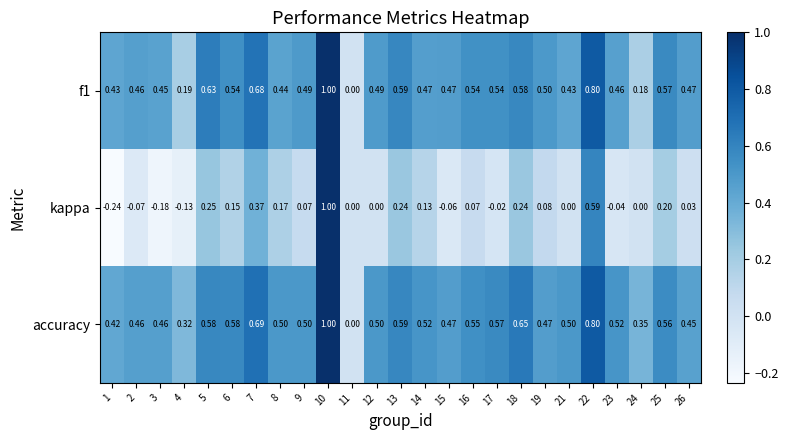

Which series has the largest total across all categories?

accuracy